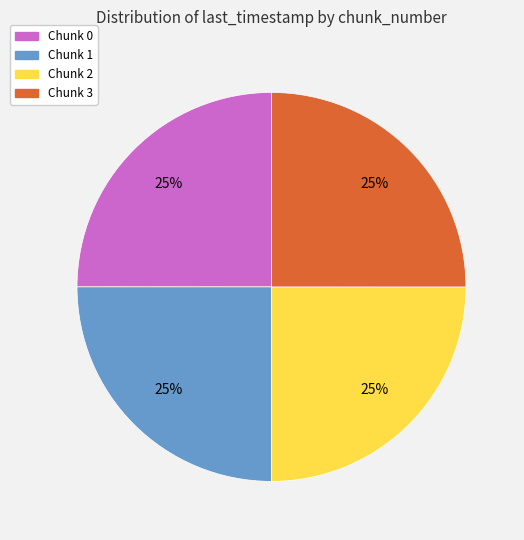

Is there a majority slice in this chart?

No